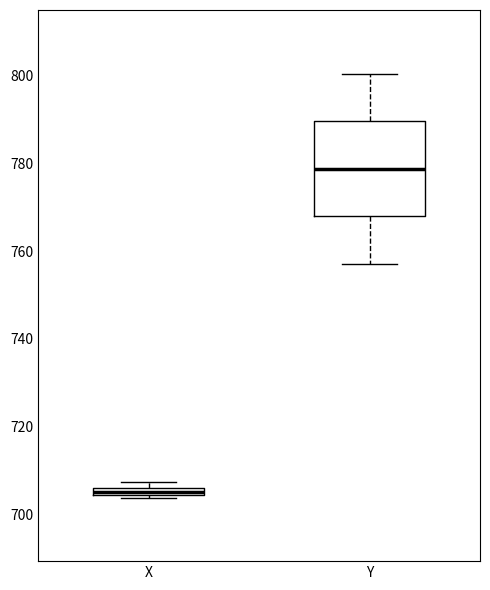

Where is the lower edge of the box for X on the y-axis? The values are not printed on the chart, so give them approximately, as read against the axis.

704